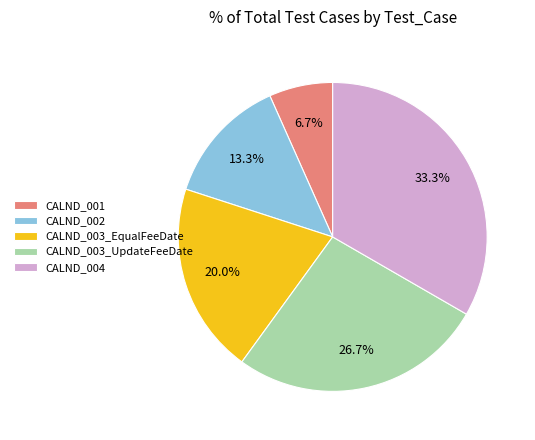

How many segments does this pie chart have?

5